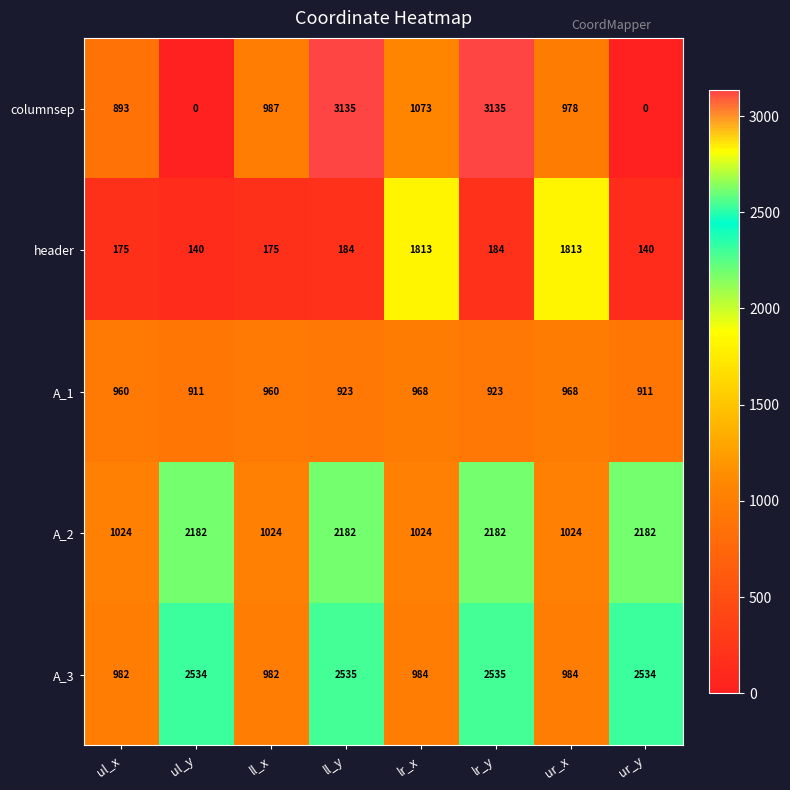

At how many categories does at least one series exceed 1562?

6